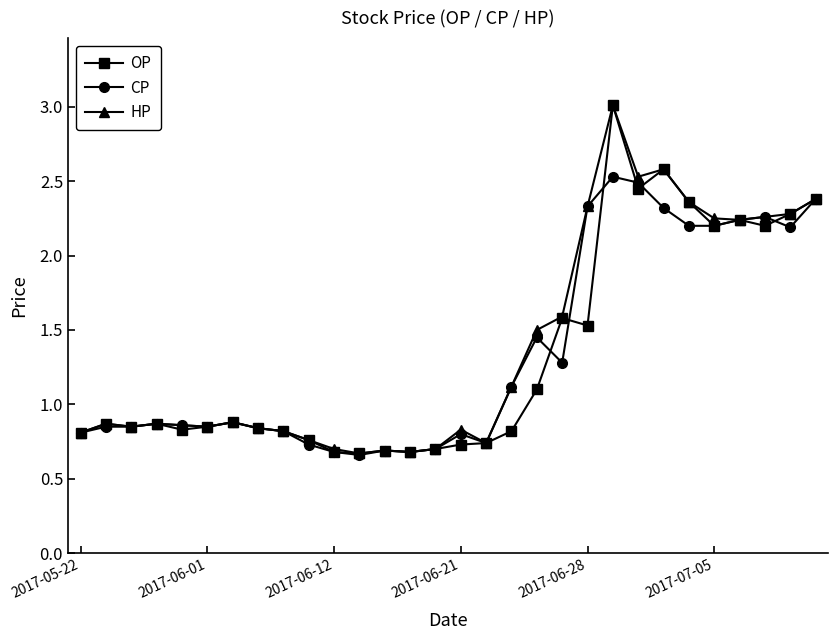

Which series has the largest total across all categories?

HP